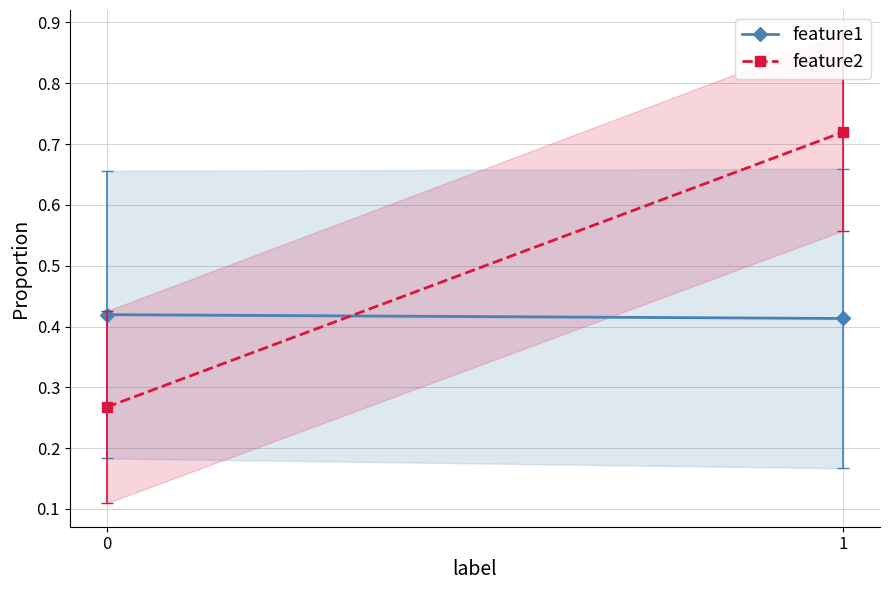

What are all the series names shown in the legend?

feature1, feature2